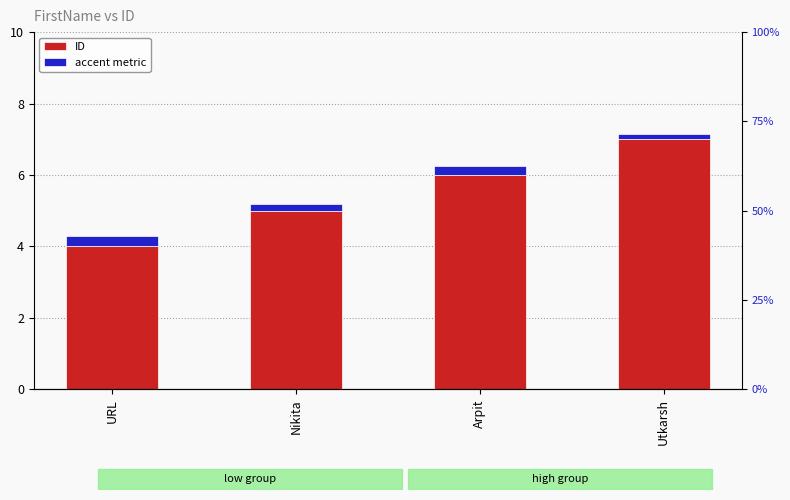

Which label corresponds to the smallest value in the chart?

Utkarsh